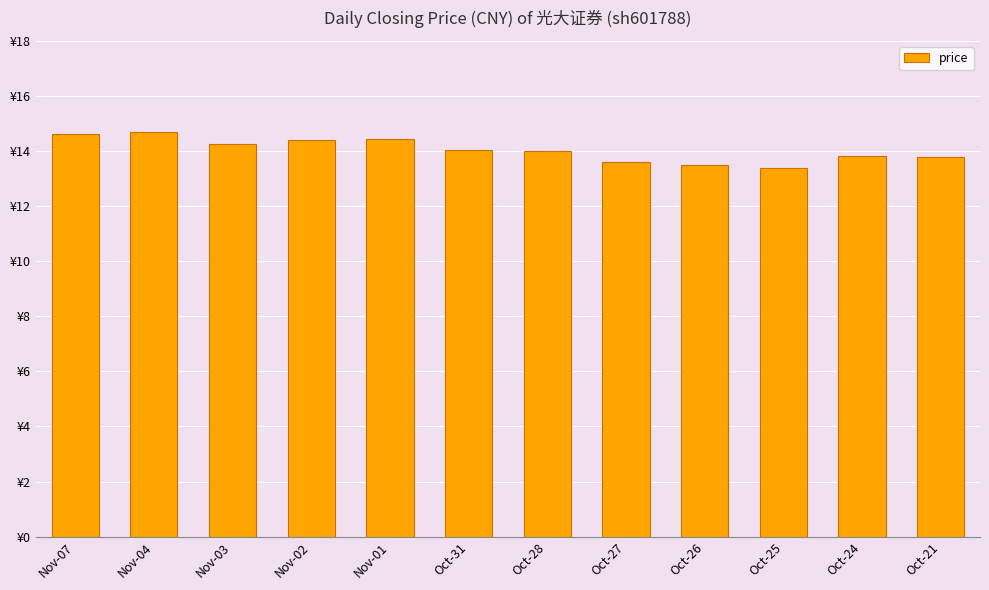

Approximately how many times larger is the value at Oct-24 compared to Nov-07?

0.9